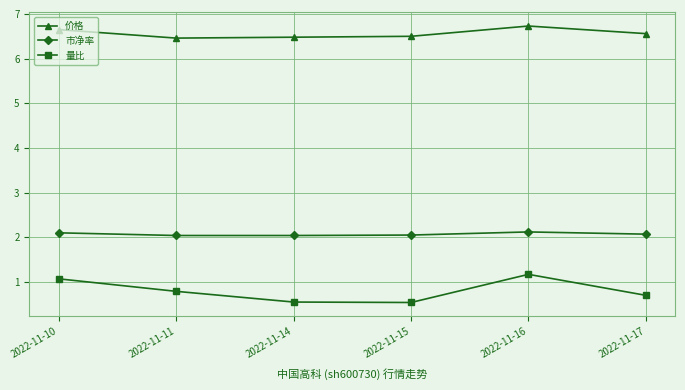

What is the sum of the 价格 values at 2022-11-16 and 2022-11-10?

13.4